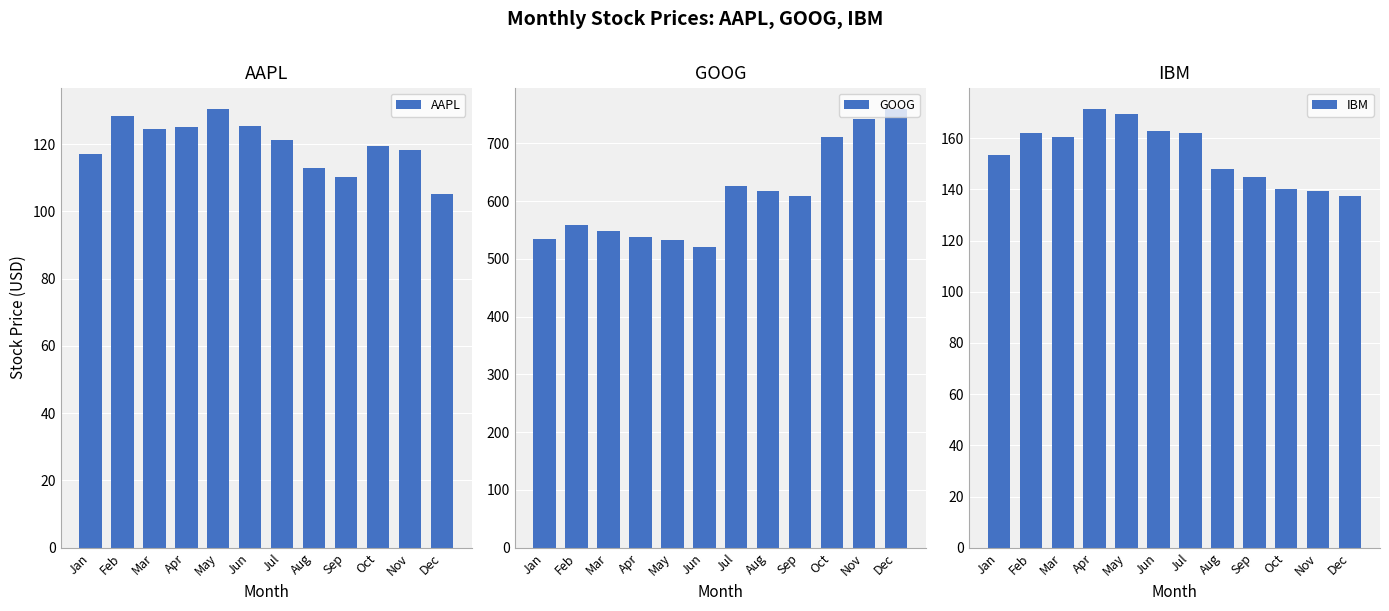

Count the number of data series in this chart.

3